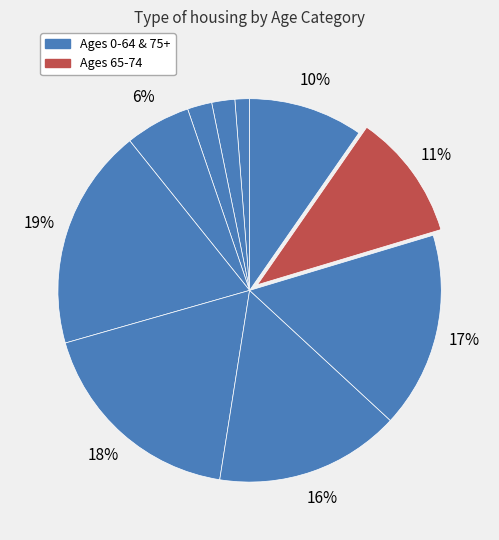

Which category has the biggest portion of the pie?

25-34